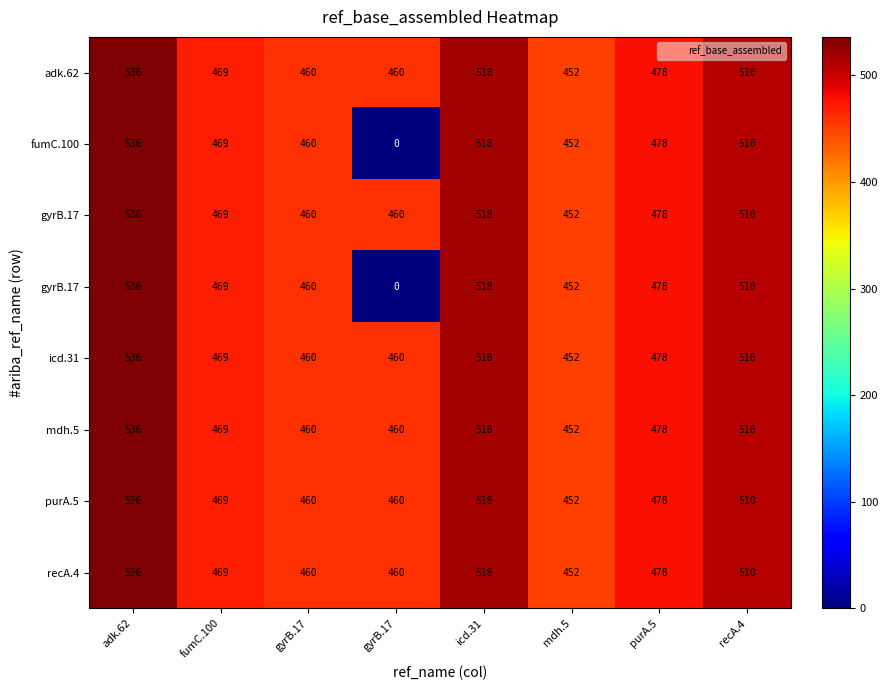

How many series are shown in this chart?

8